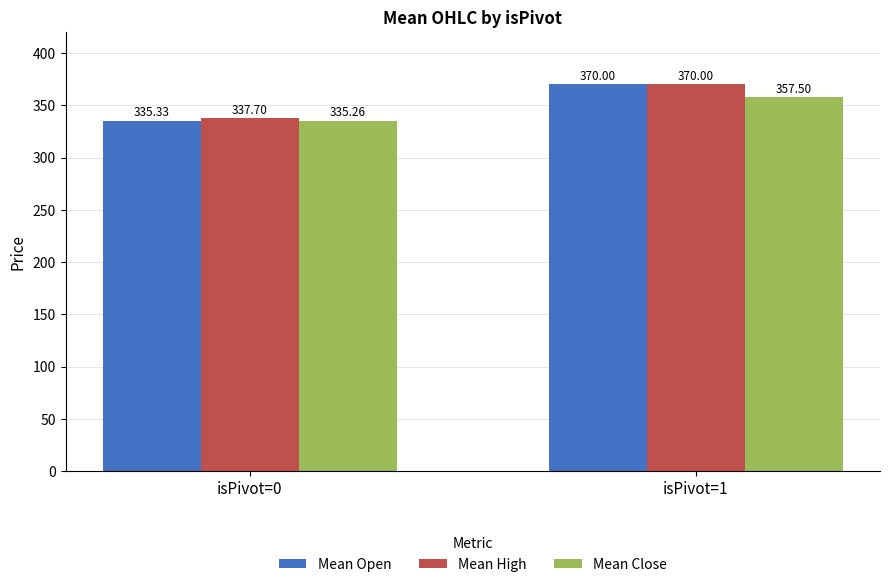

What is the sum of all Mean Open values?

705.3